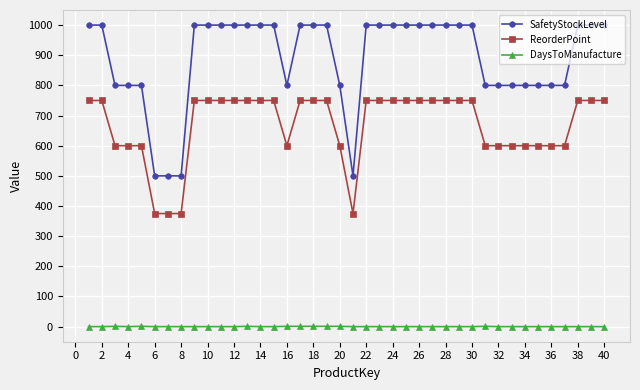

Which series has the largest range (max minus min)?

SafetyStockLevel